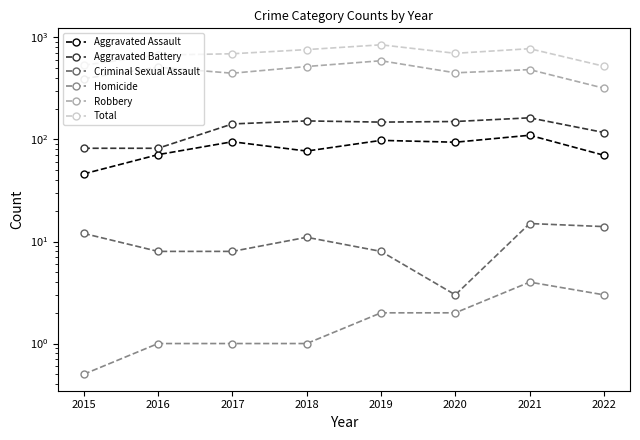

Is the value of Total at 2022 greater than the value of Robbery at 2016?

Yes